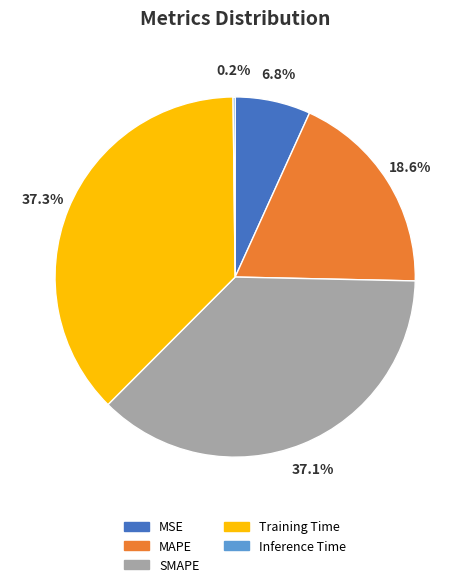

Is there a majority slice in this chart?

No